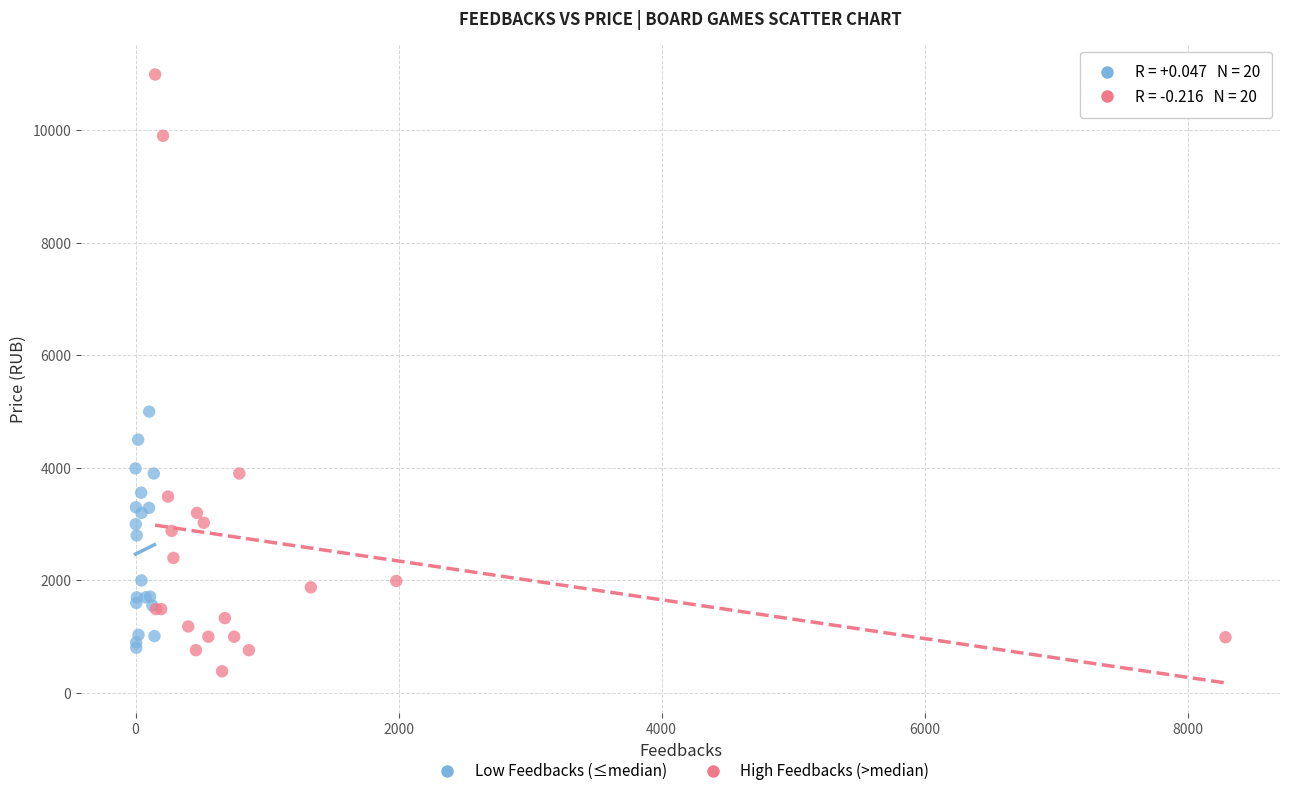

Which series has the widest spread of Y values?

High Feedbacks (>median)